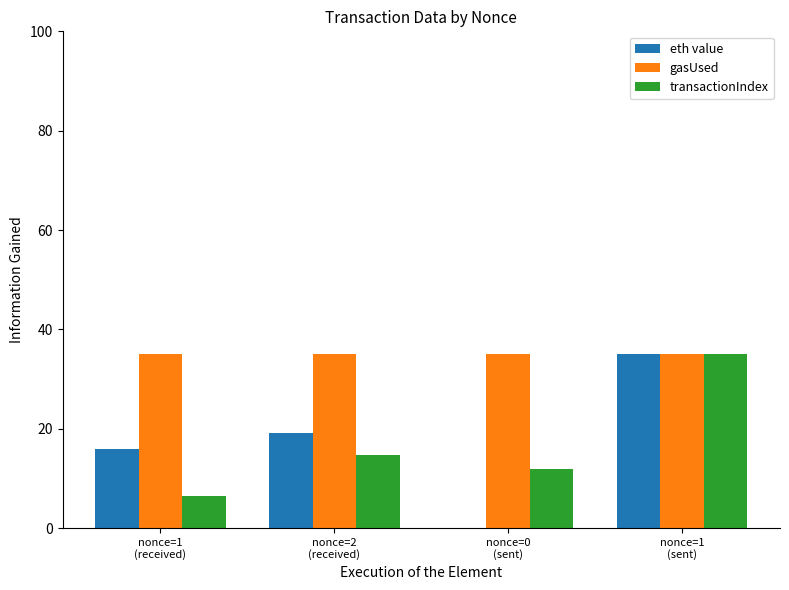

How many groups of bars are there?

4